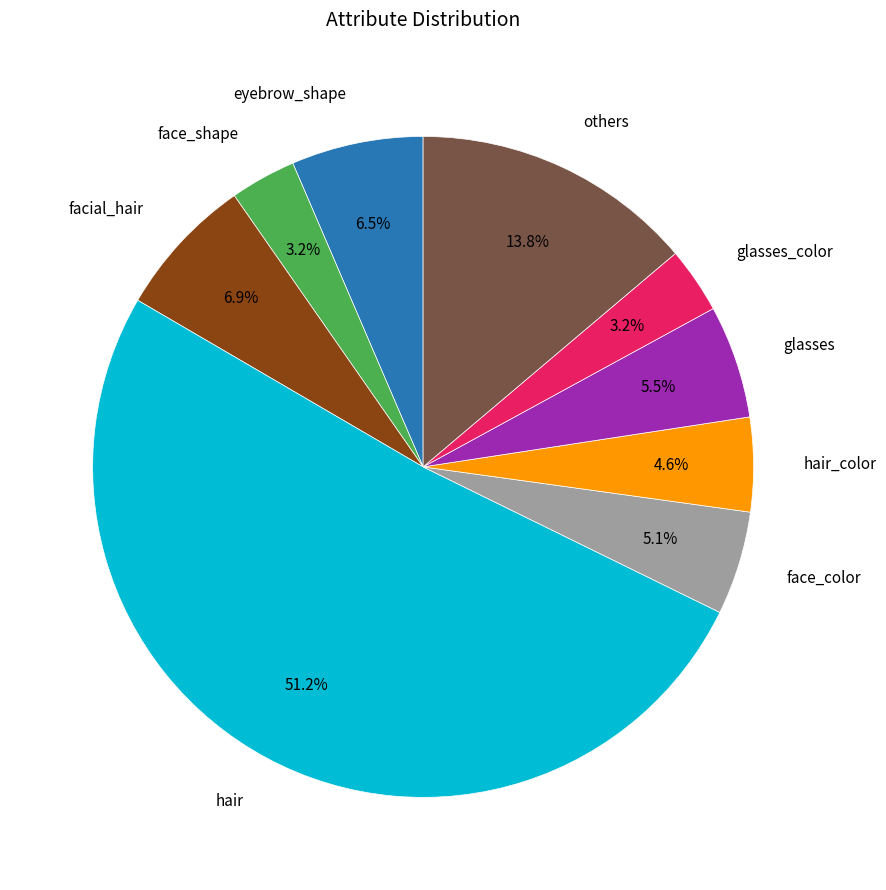

Is there a majority slice in this chart?

Yes